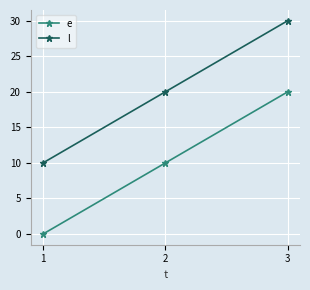

Reading left to right, transcribe all the data shown in this chart.

e: 1=0	2=10	3=20
l: 1=10	2=20	3=30